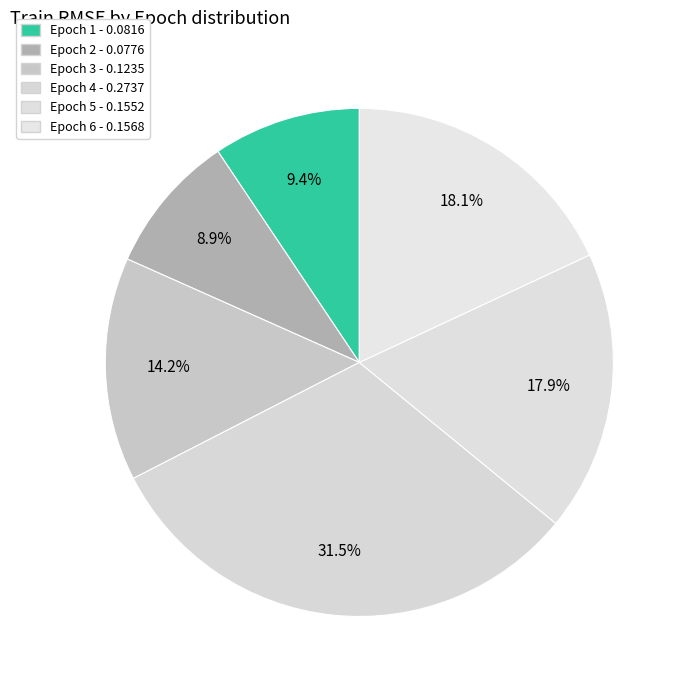

To the nearest percent, what is the average slice percentage?

17%